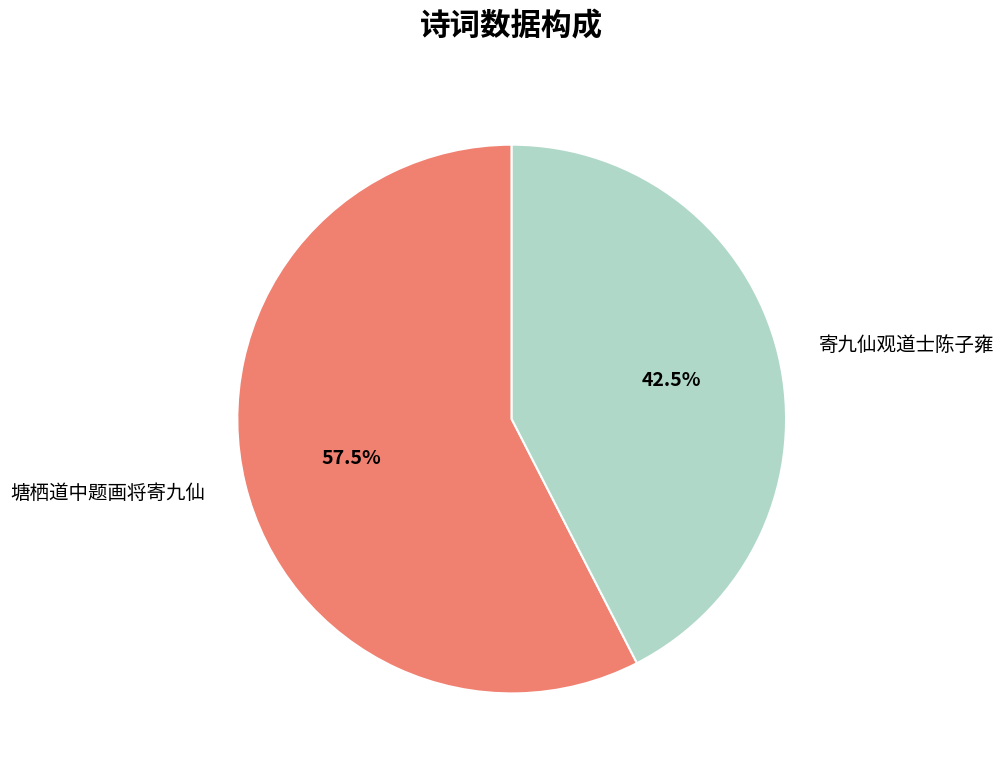

How much of the chart is everything except 寄九仙观道士陈子雍?

57.5%